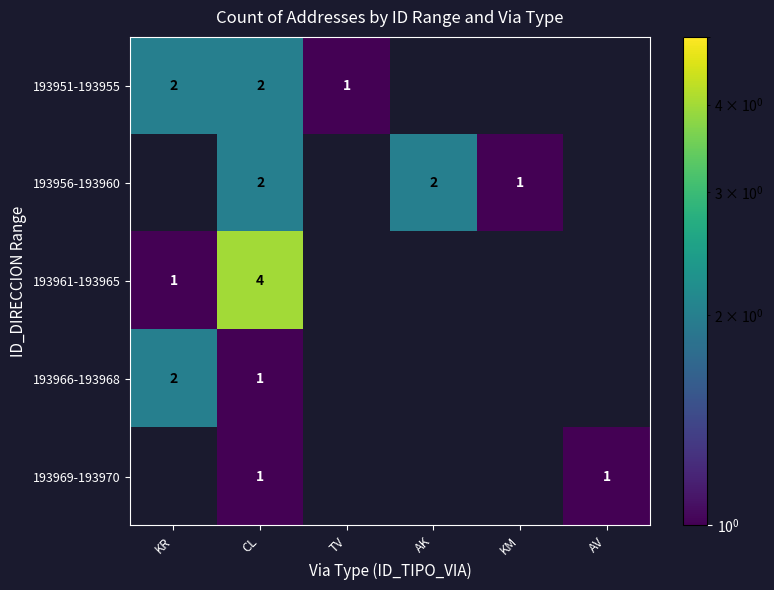

Is it true that 193969-193970 equals 1 at AV?

True